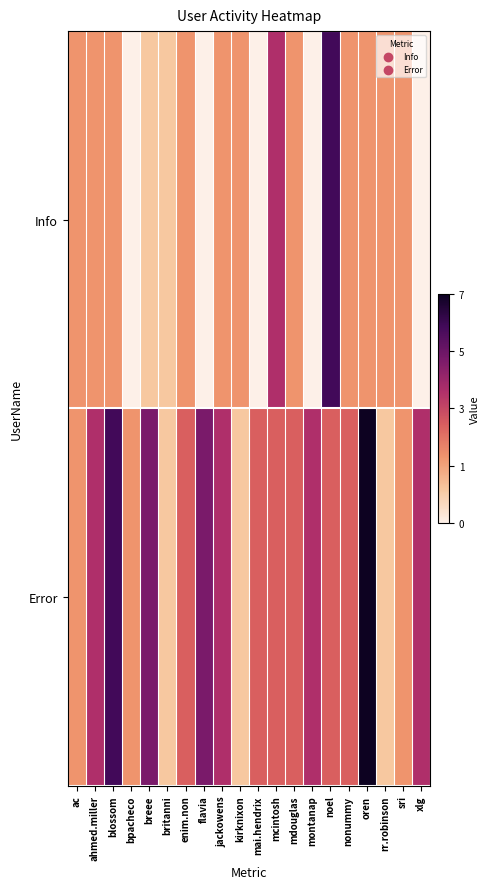

What is the total value across all series at mcintosh?

7